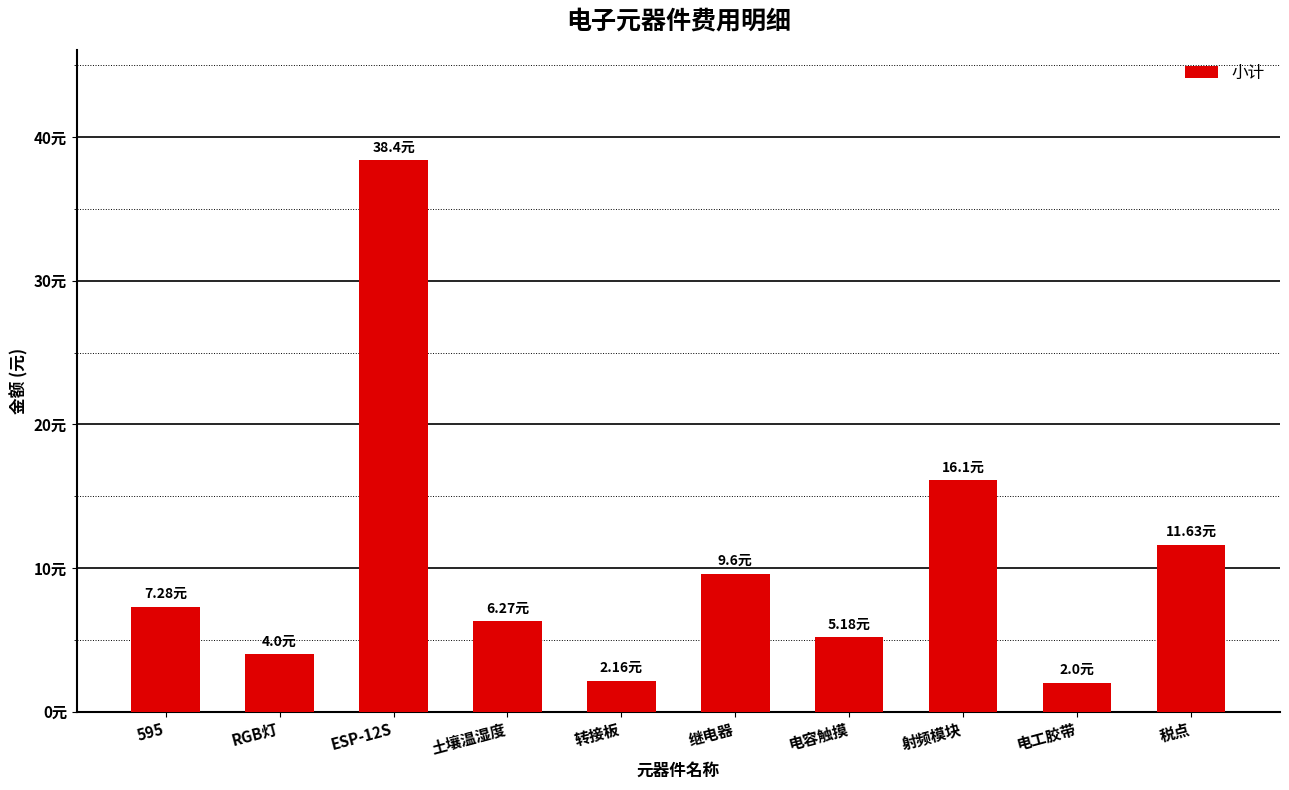

What is the label of the 10th bar from the right?

595